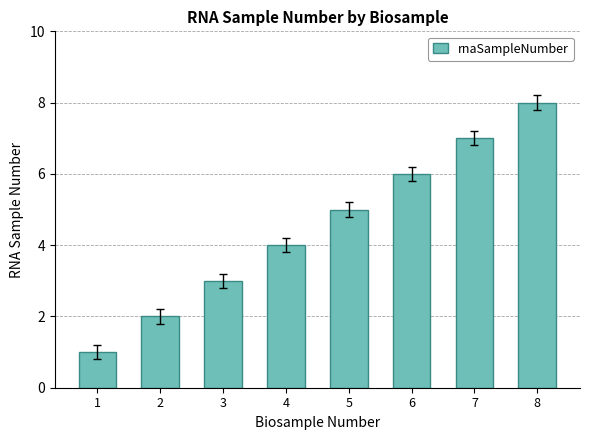

Rank the categories by value from lowest to highest.

1, 2, 3, 4, 5, 6, 7, 8